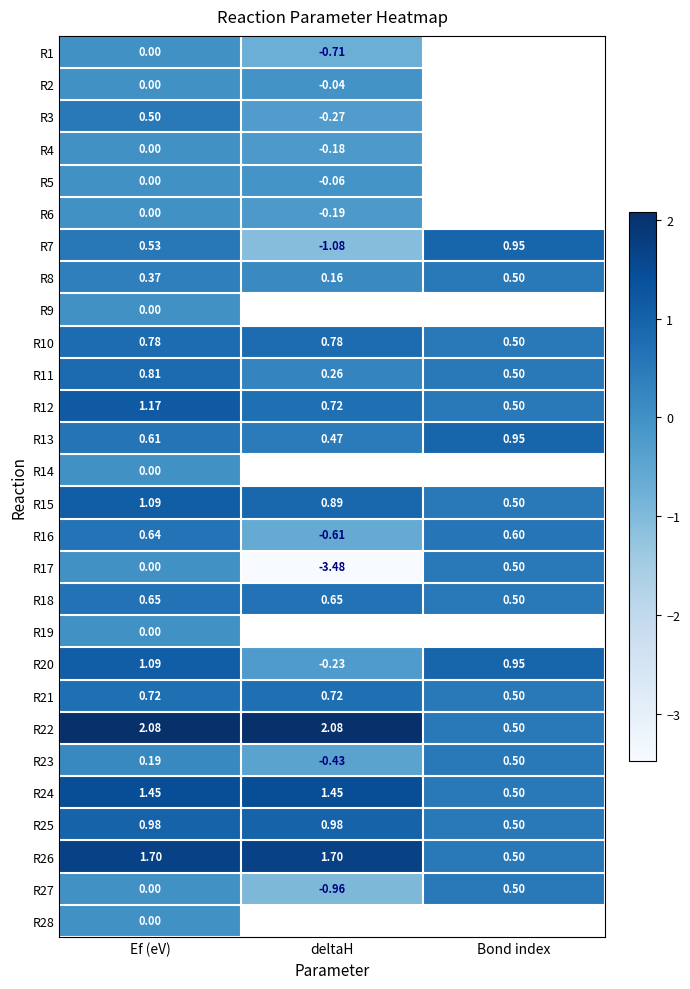

Is the value of R6 at deltaH greater than the value of R4 at Ef (eV)?

No